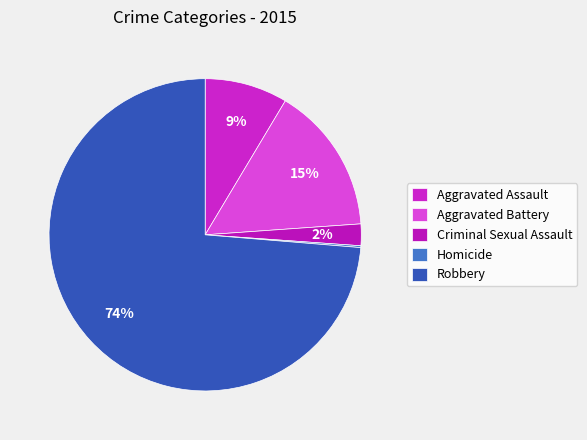

To the nearest percent, what is the difference between the largest and smallest slice percentages?

74%